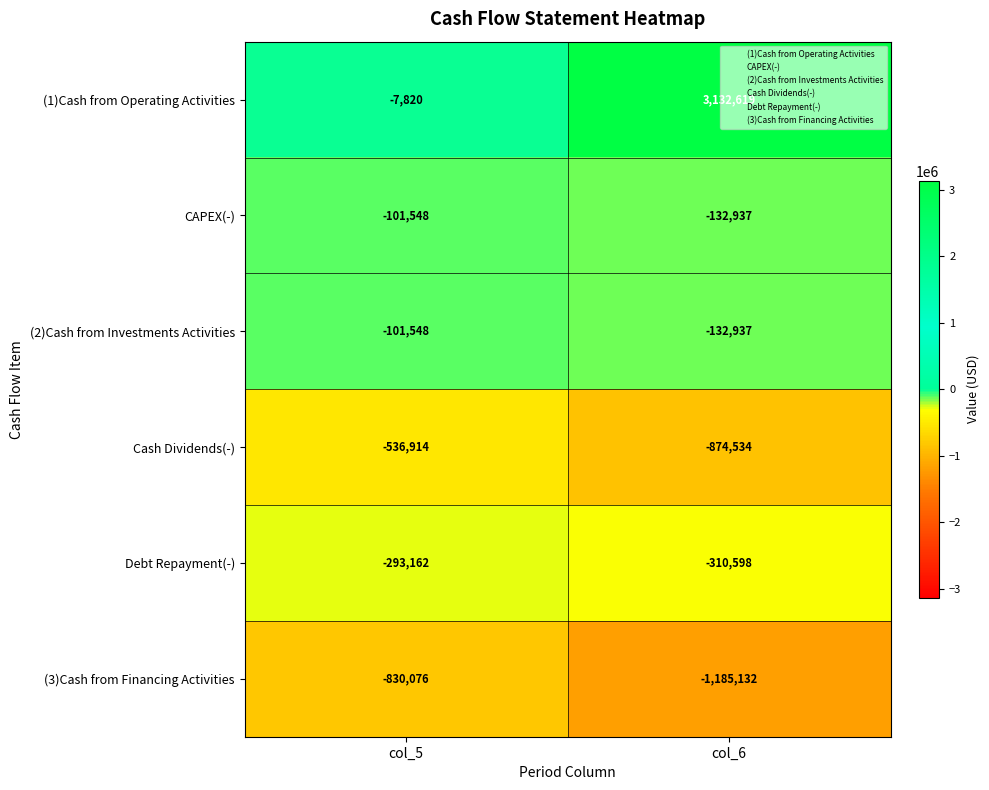

What is the total value across all series at col_5?

-1871068